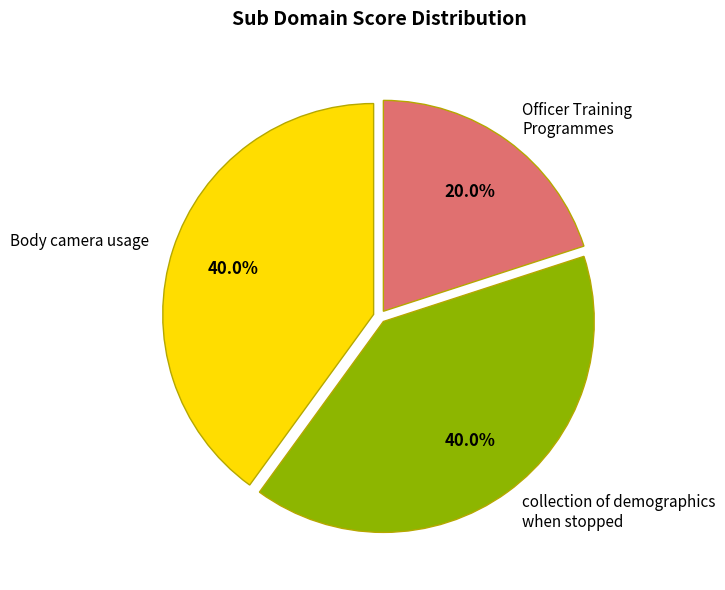

Does collection of demographics when stopped account for over 50% of the chart?

No